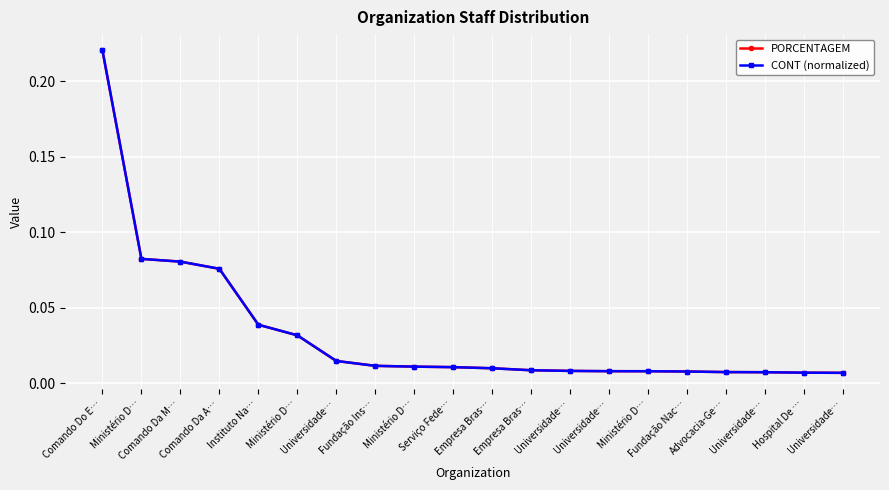

Is this an area chart (filled region under the line)?

No